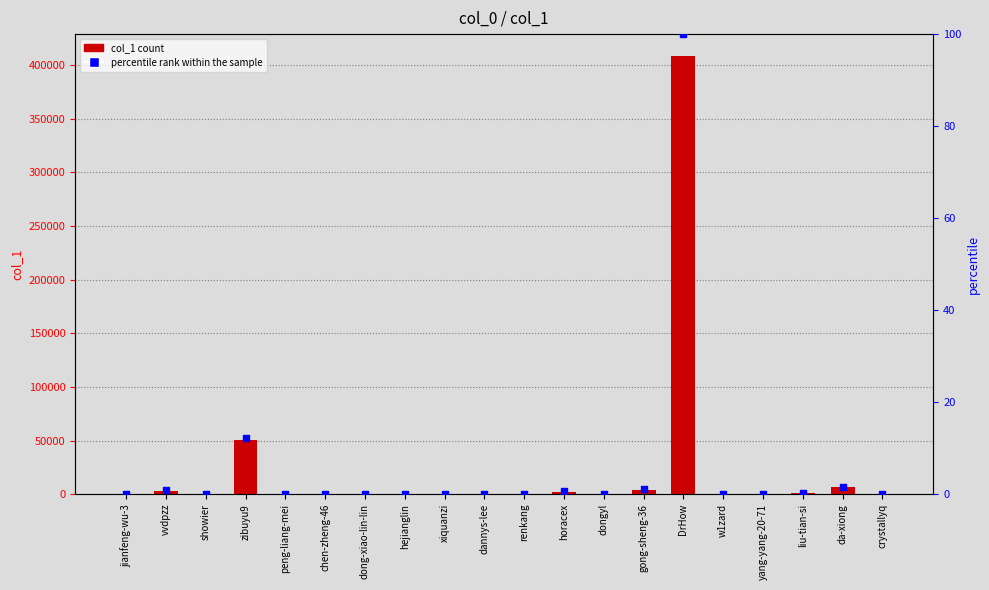

Which series contains the highest Y value?

col_1